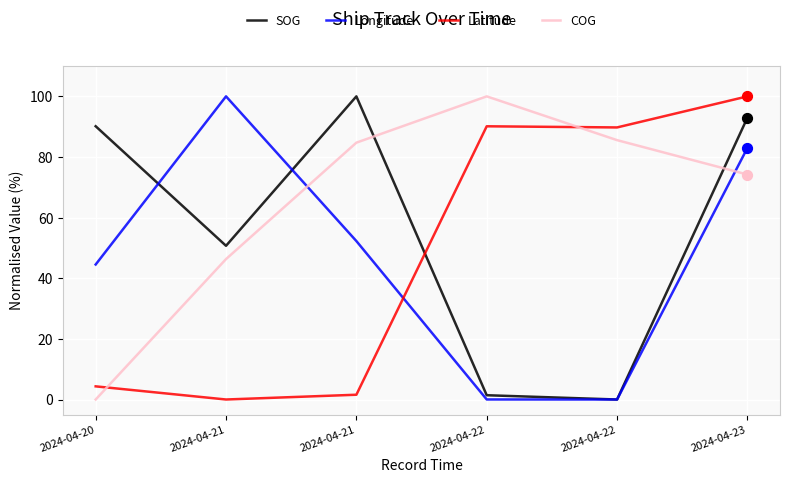

What is the total value across all series at 2024-04-23?

350.2